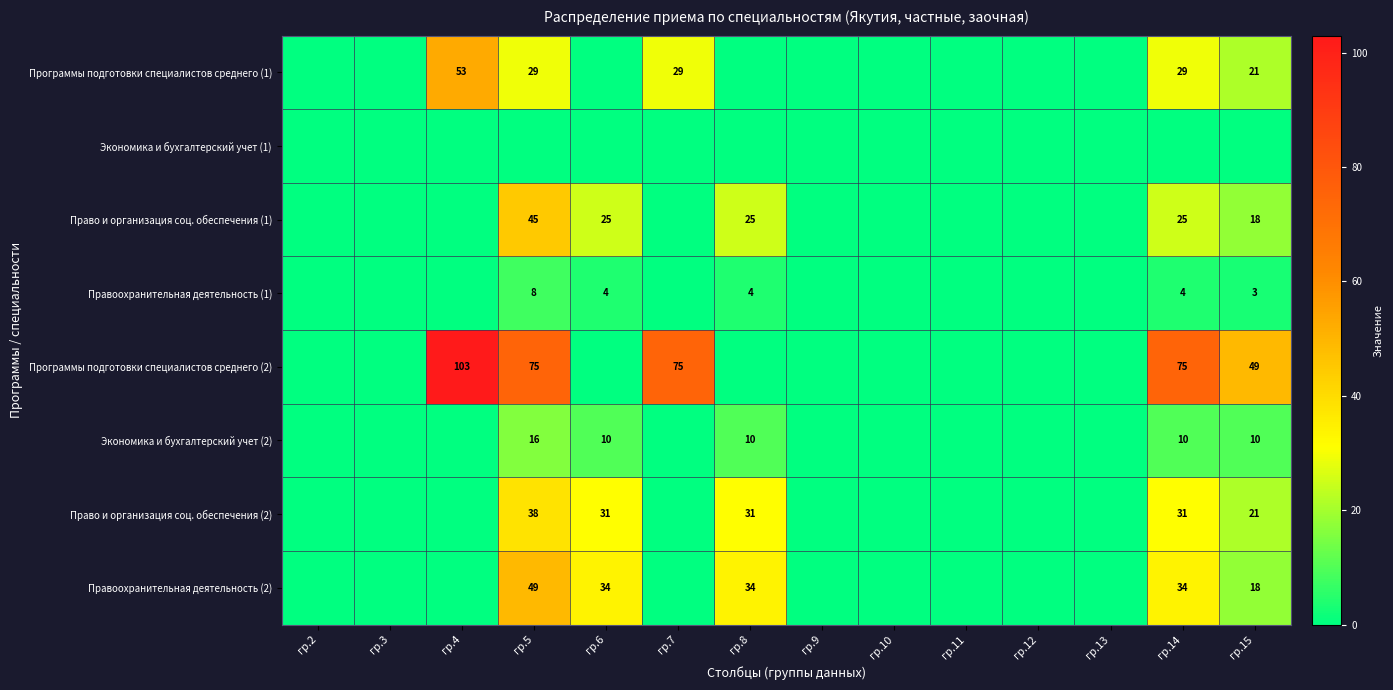

Is it true that Программы подготовки специалистов среднего (2) equals 75 at гр.14?

True